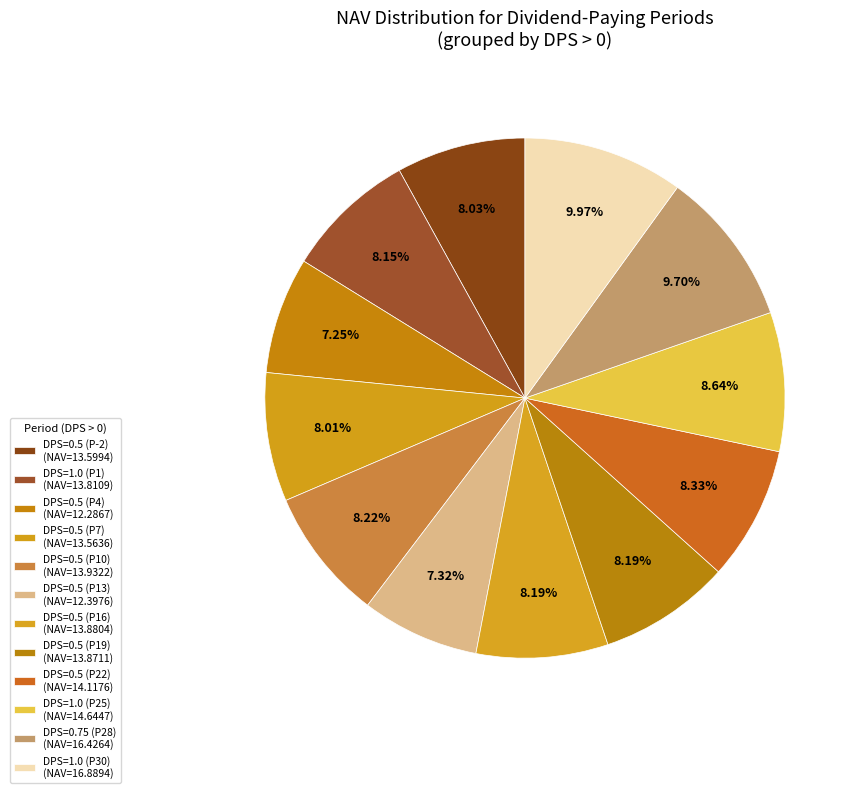

How many segments does this pie chart have?

12